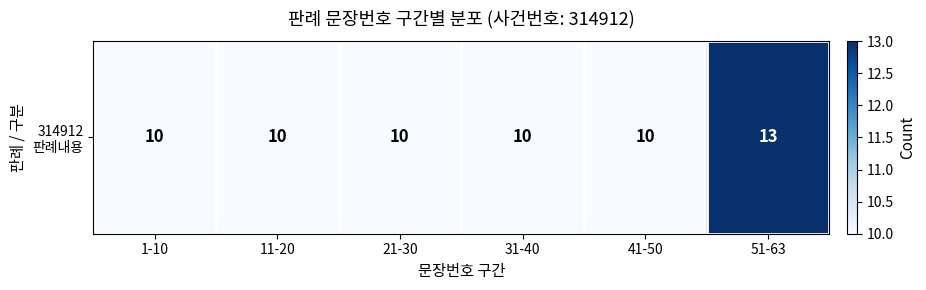

Reading left to right, extract all data points from this chart.

1-10=10	11-20=10	21-30=10	31-40=10	41-50=10	51-63=13